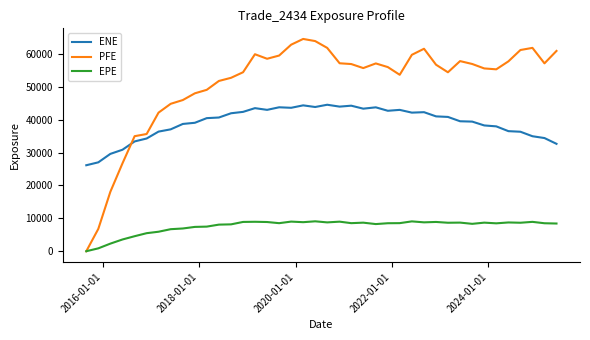

List the series in order of their peak value, lowest first.

EPE, ENE, PFE